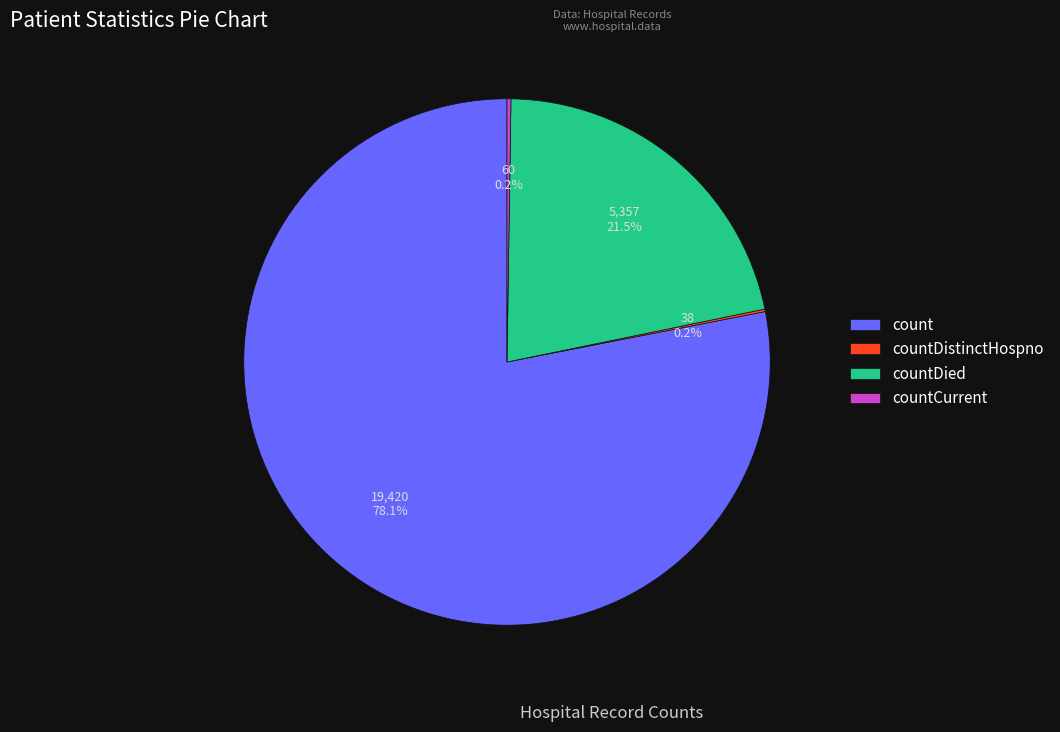

Between countDied and count, which is larger?

count